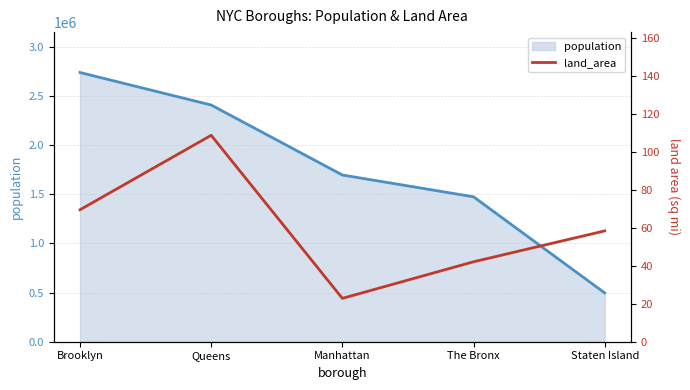

Reading right to left, extract all data points from this chart.

Staten Island=58.4	The Bronx=42.1	Manhattan=22.8	Queens=108.7	Brooklyn=69.5